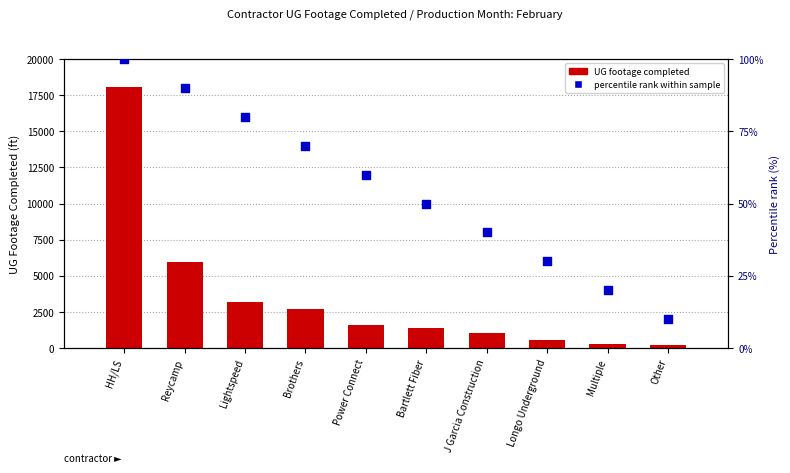

At how many categories does at least one series exceed 15225?

1